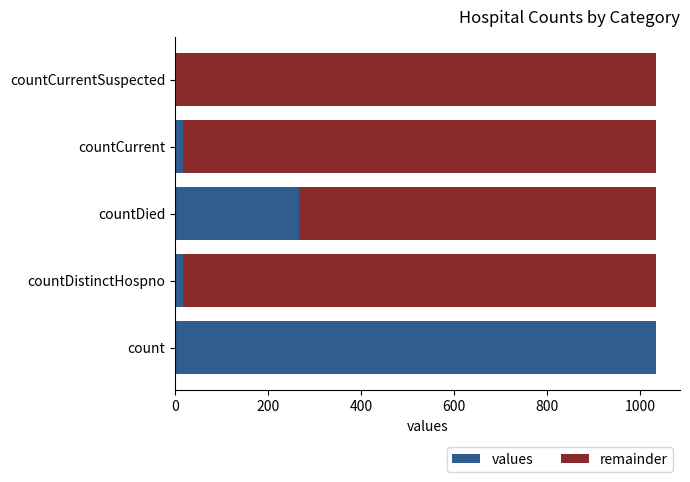

Is it true that values equals 0 at countCurrentSuspected?

True